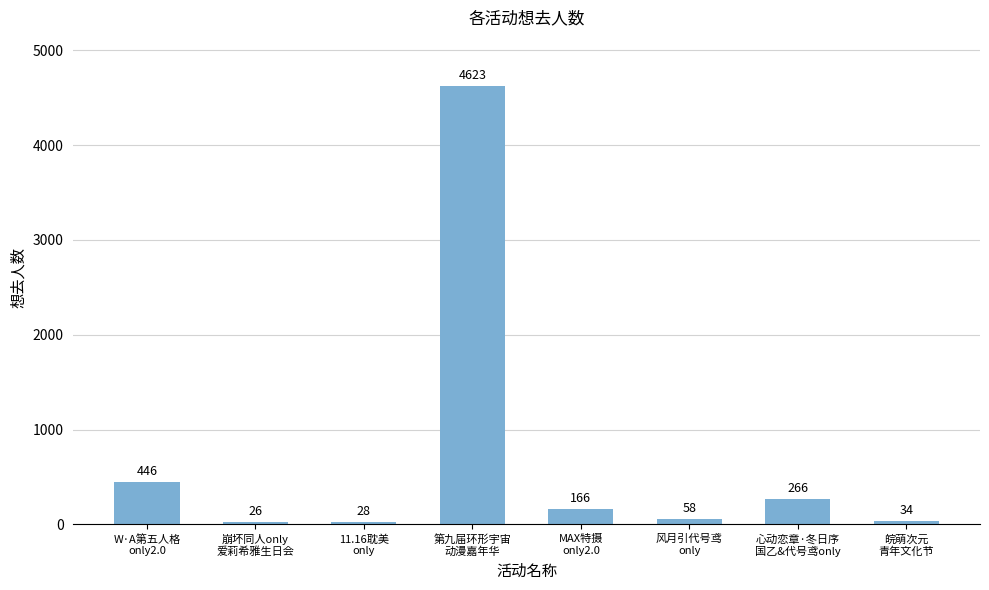

Does the chart contain any negative values?

No